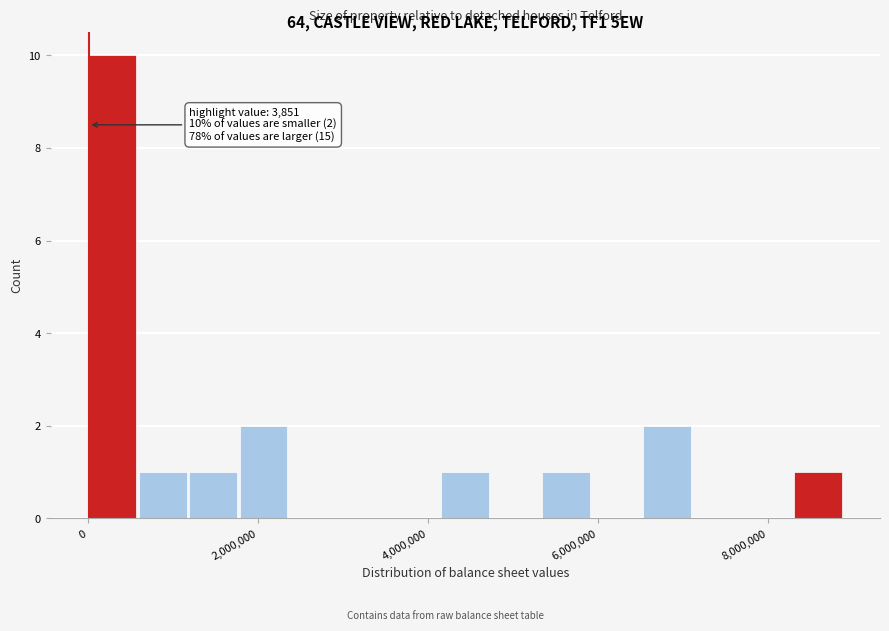

Read against the x-axis, roughly where is the centre of the tallest bar?

200000